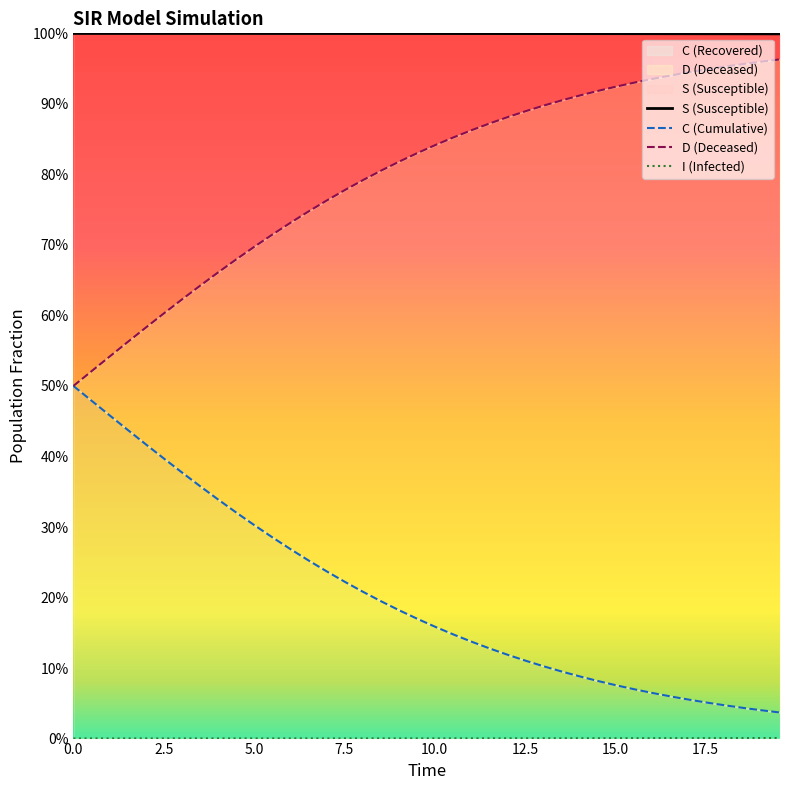

Count the number of data series in this chart.

4